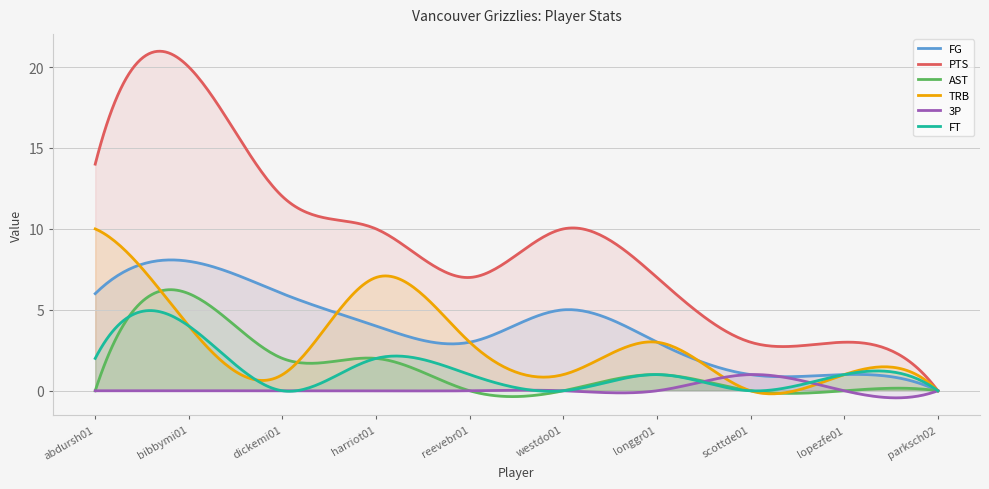

How many AST values are between 0 and 2?

9